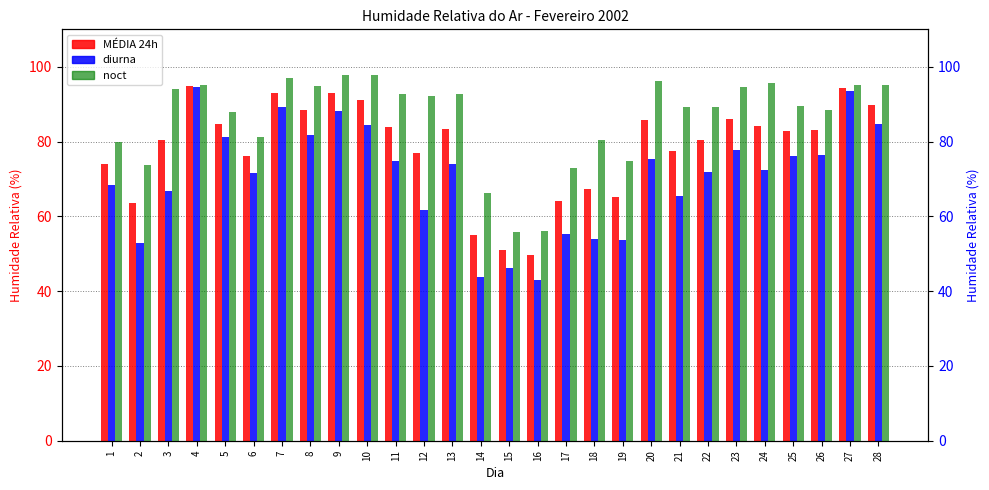

Are the bars grouped side by side (vs. stacked)?

Yes